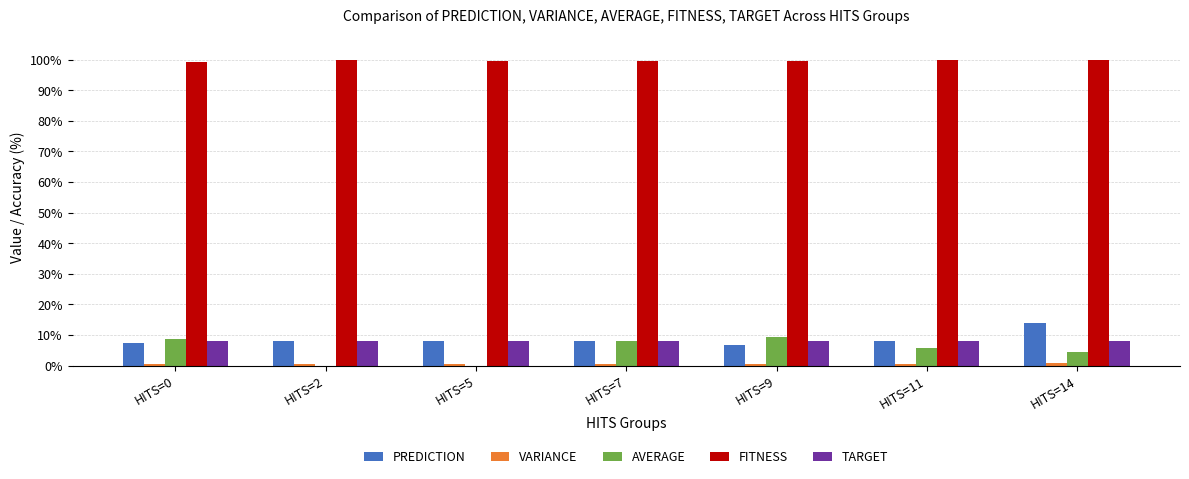

Which series has the largest total across all categories?

FITNESS